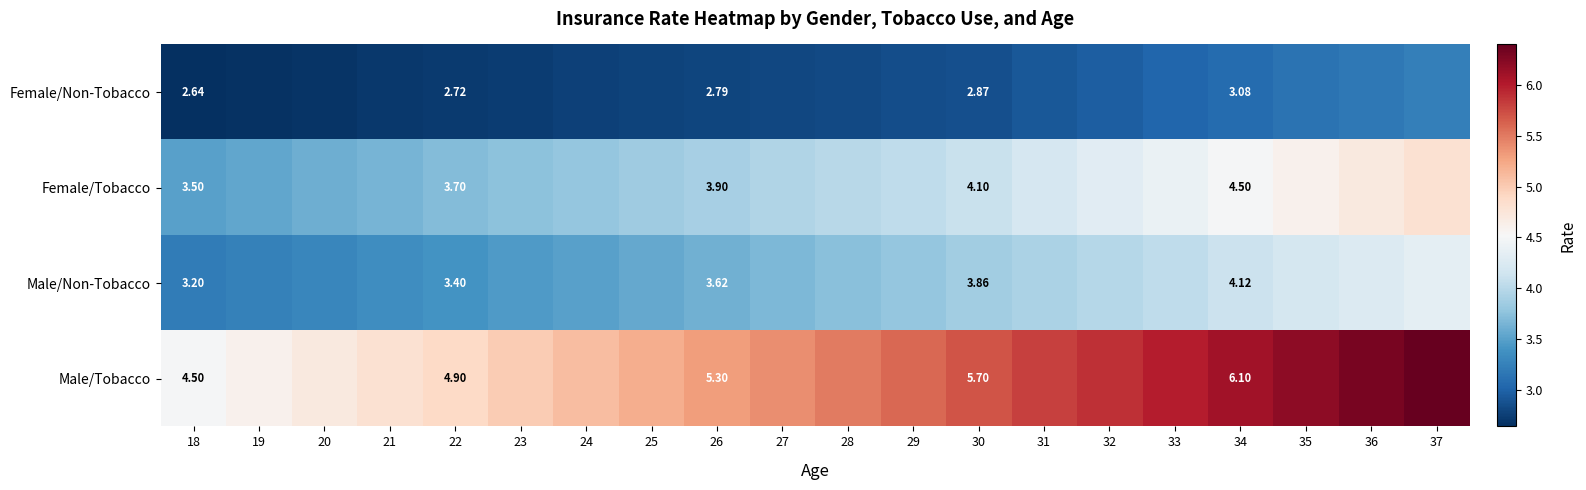

At 34, list the series in order from smallest to largest.

Female/Non-Tobacco, Male/Non-Tobacco, Female/Tobacco, Male/Tobacco